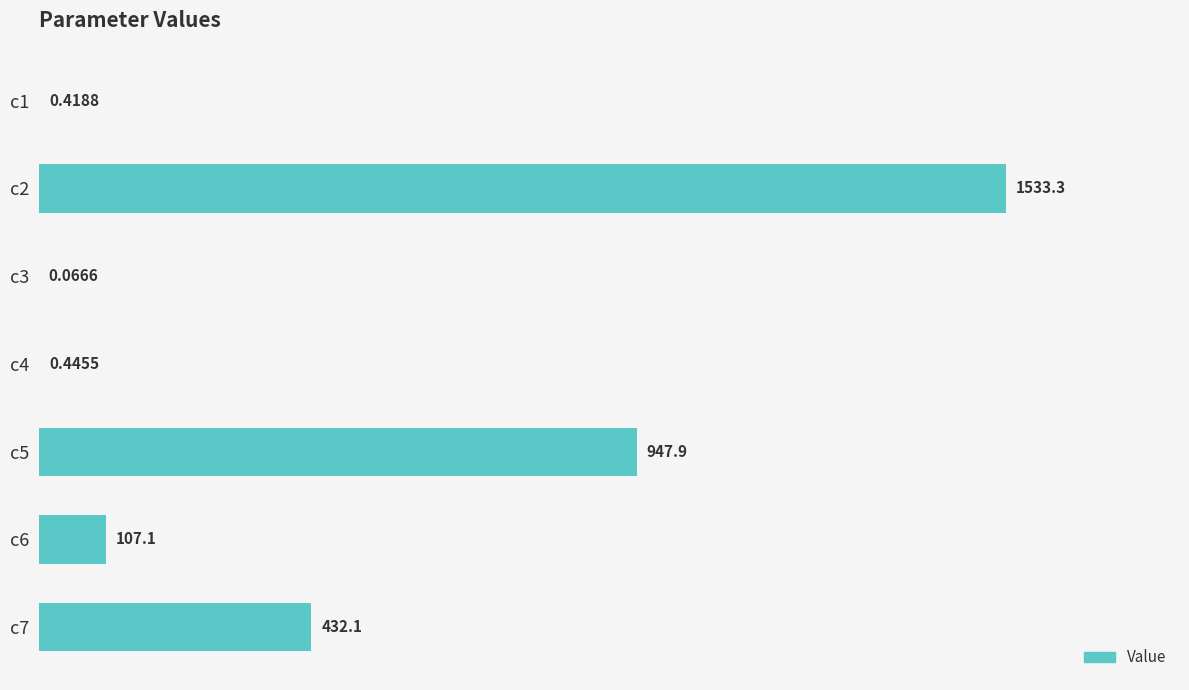

Between c5 and c2, which is larger?

c2